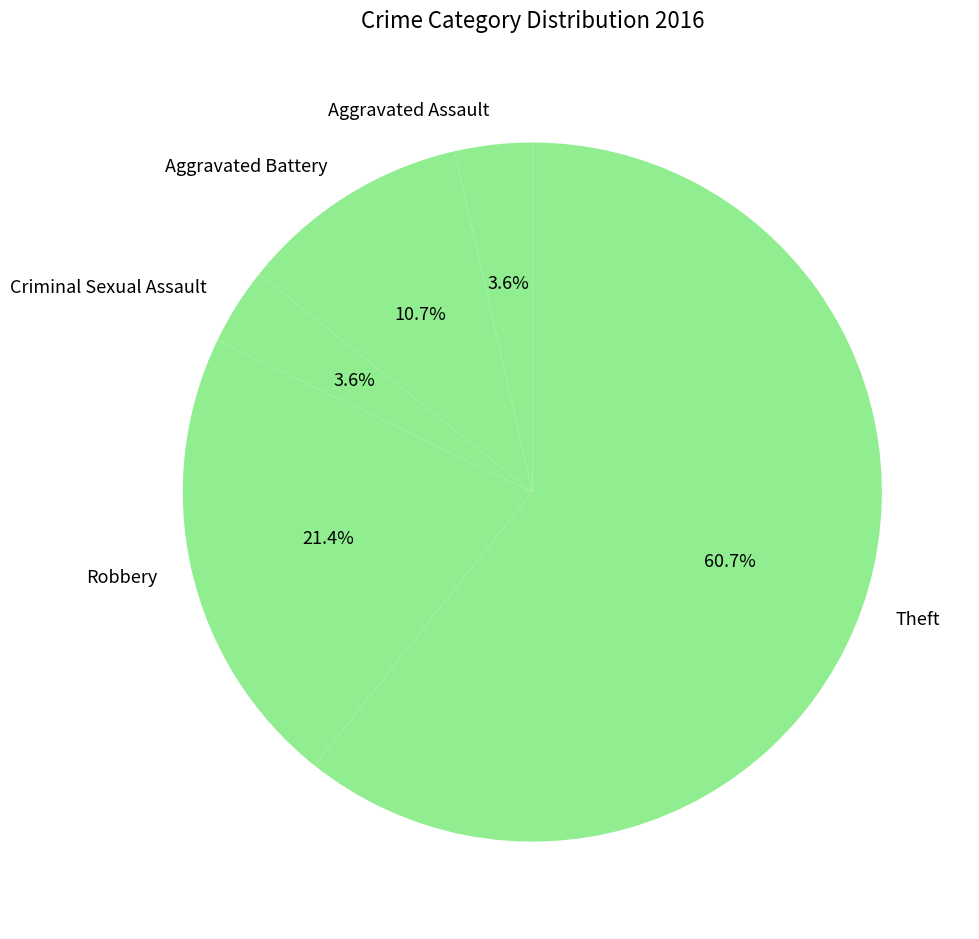

True or false: Theft accounts for 61% of the total.

True